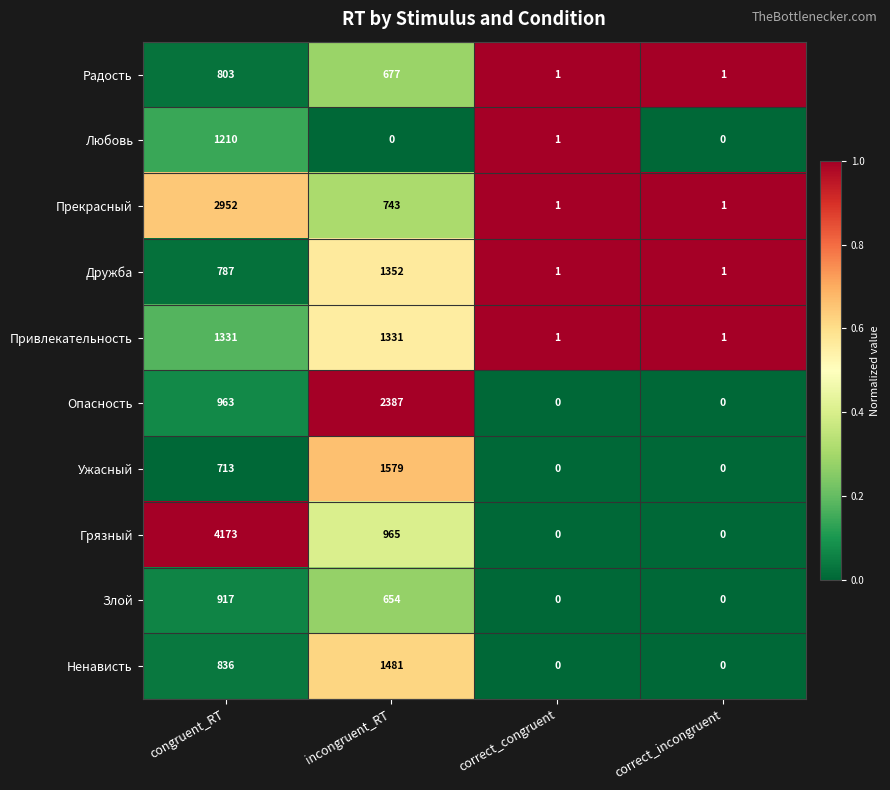

Which series has the largest range (max minus min)?

Грязный